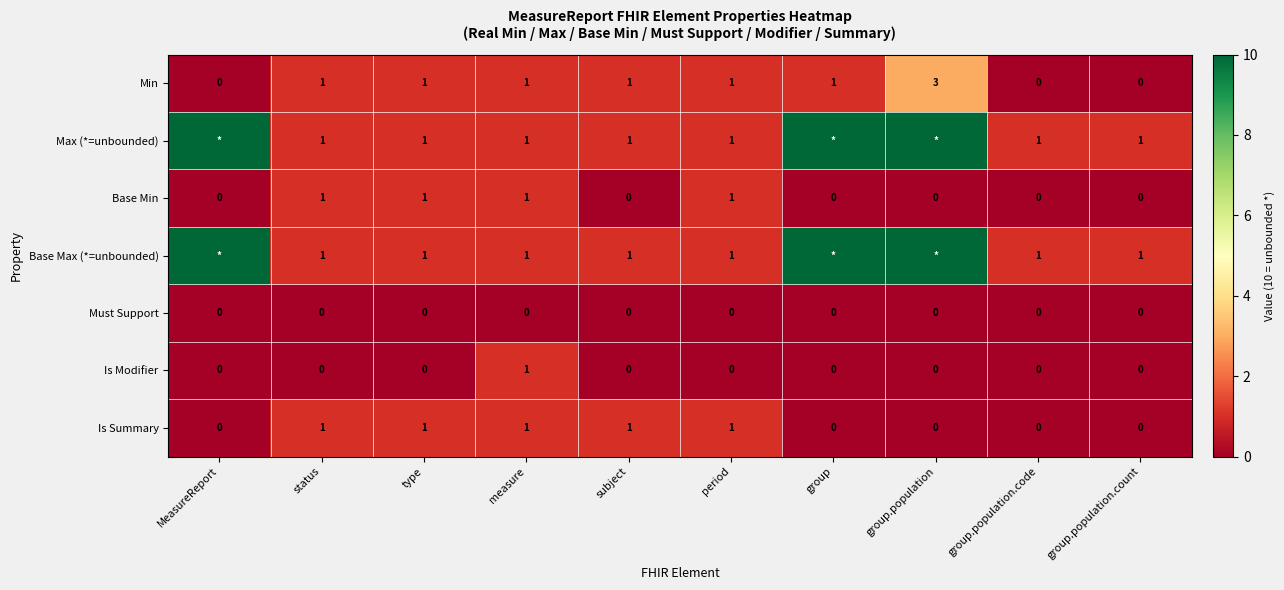

Which category has the highest value across all series?

MeasureReport